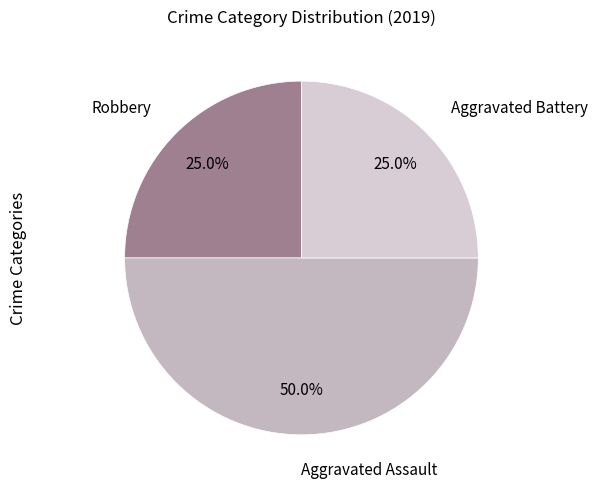

Count the number of slices in the pie.

3